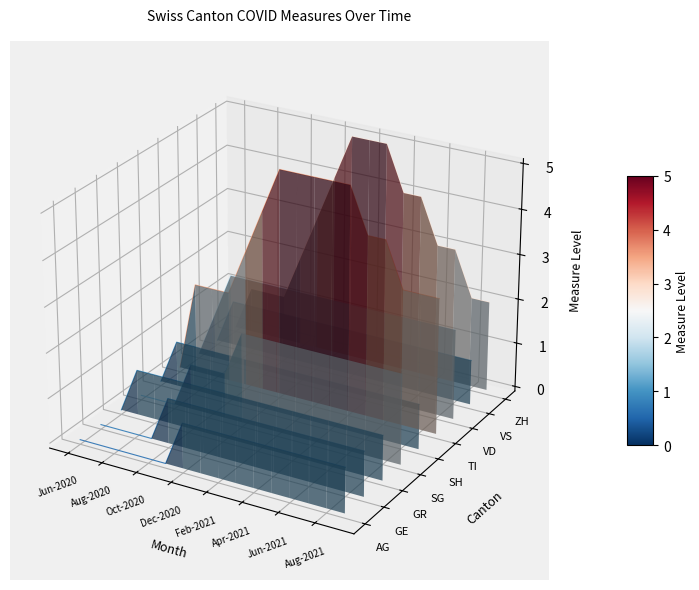

What is the difference between the maximum and second lowest values in the ZH series?

0.1